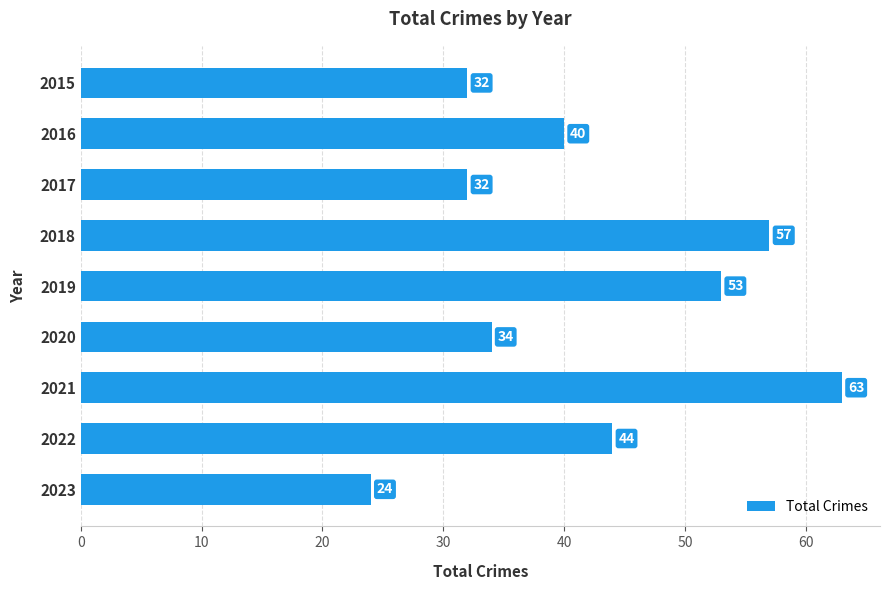

Where is the data nearest to the value 43?

2022